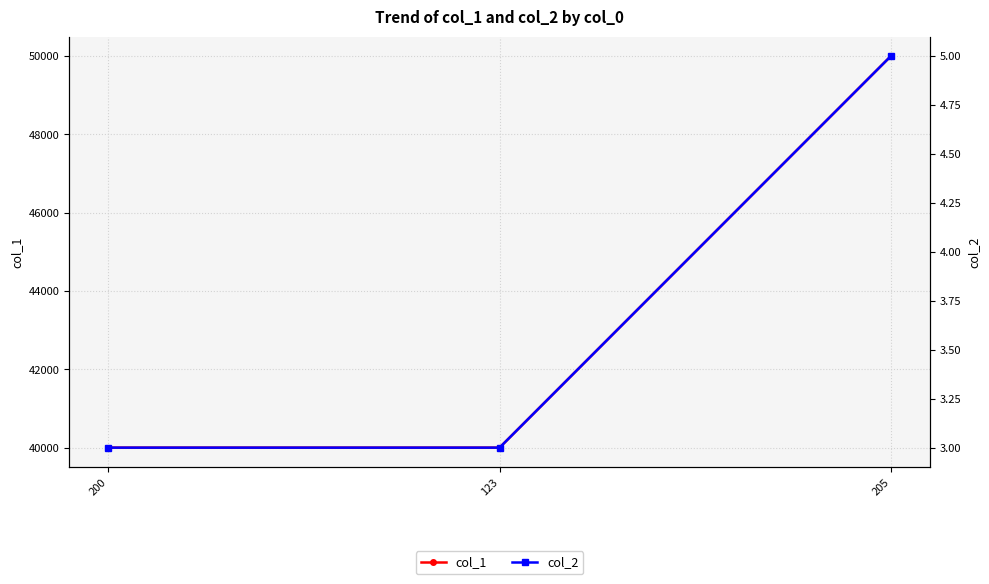

What is the maximum value shown in the chart?

50000